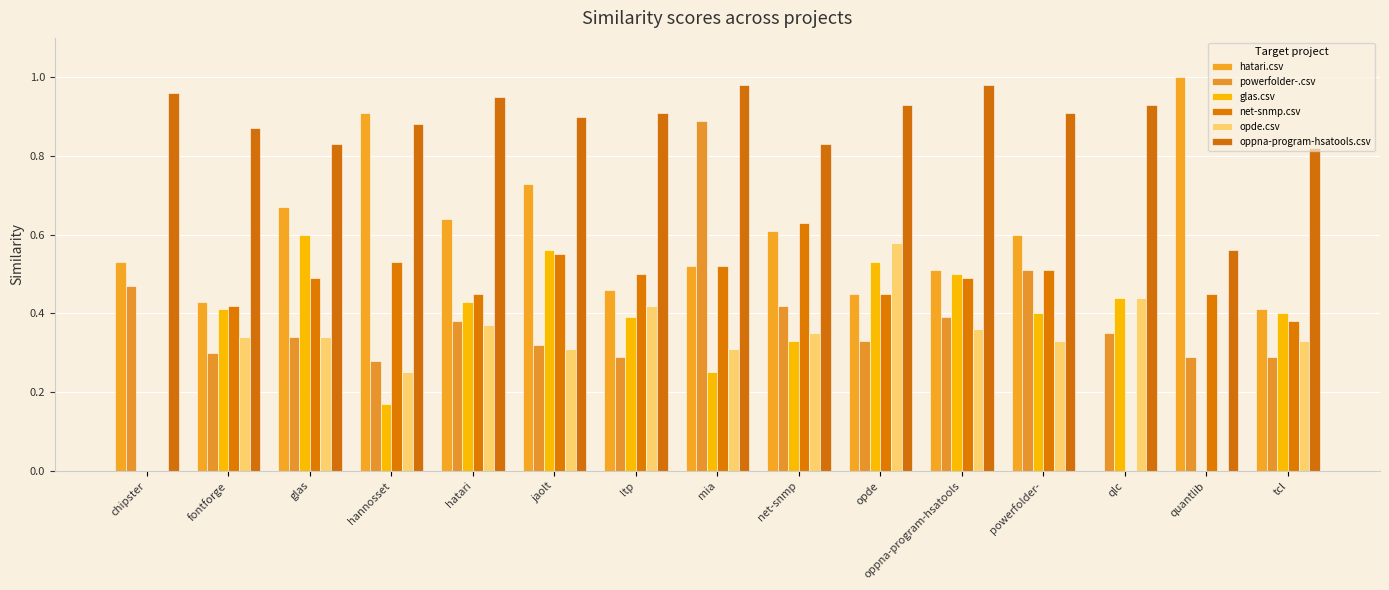

What position from the left is mia?

8